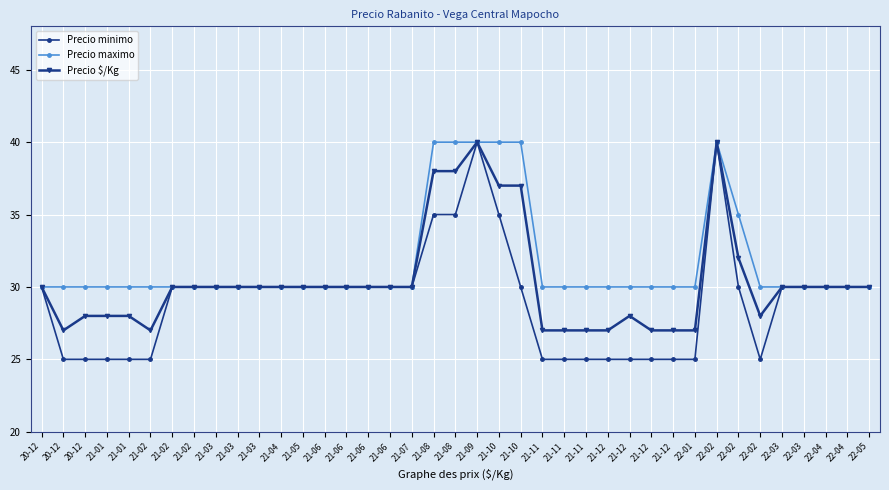

What is the difference between the second highest and second lowest values in the Precio maximo series?

10